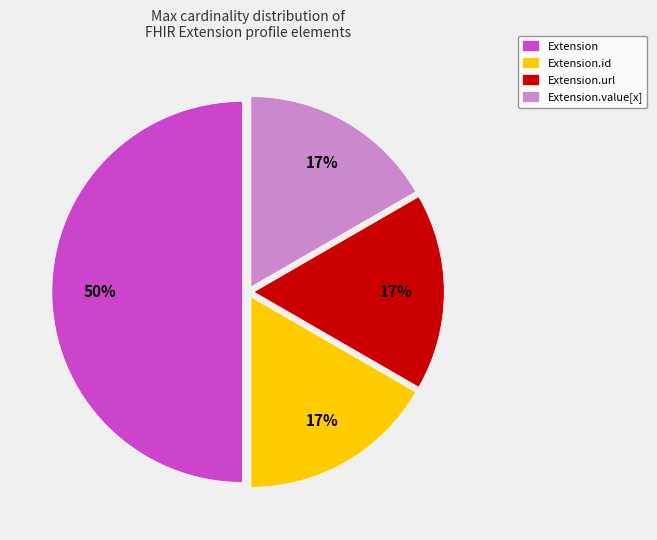

Is Extension.url the majority of the pie?

No